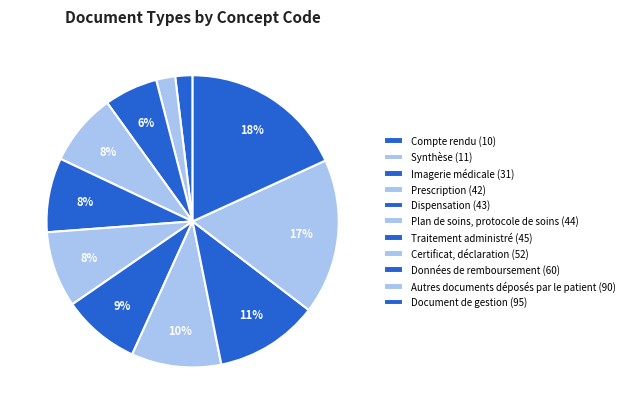

Which category has the smallest portion of the pie?

Compte rendu